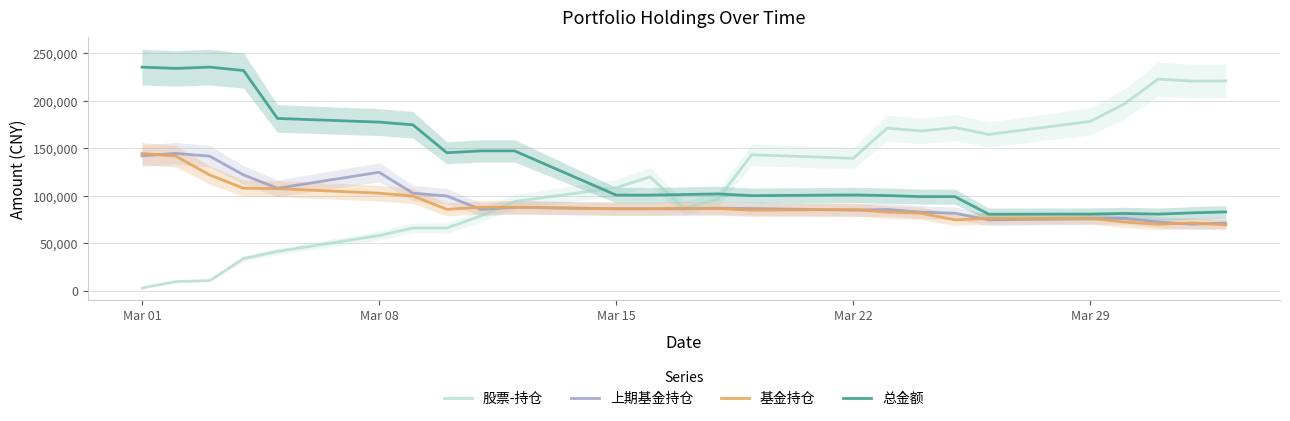

True or false: 上期基金持仓 and 总金额 cross at least once.

False